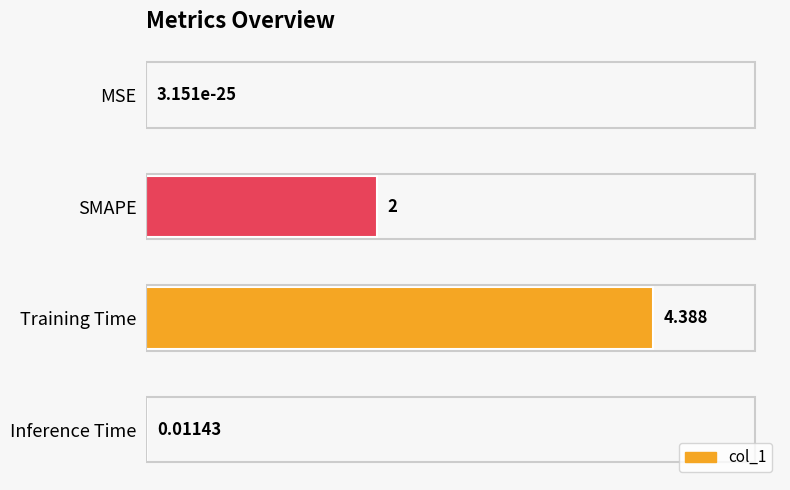

Are the bars horizontal?

Yes